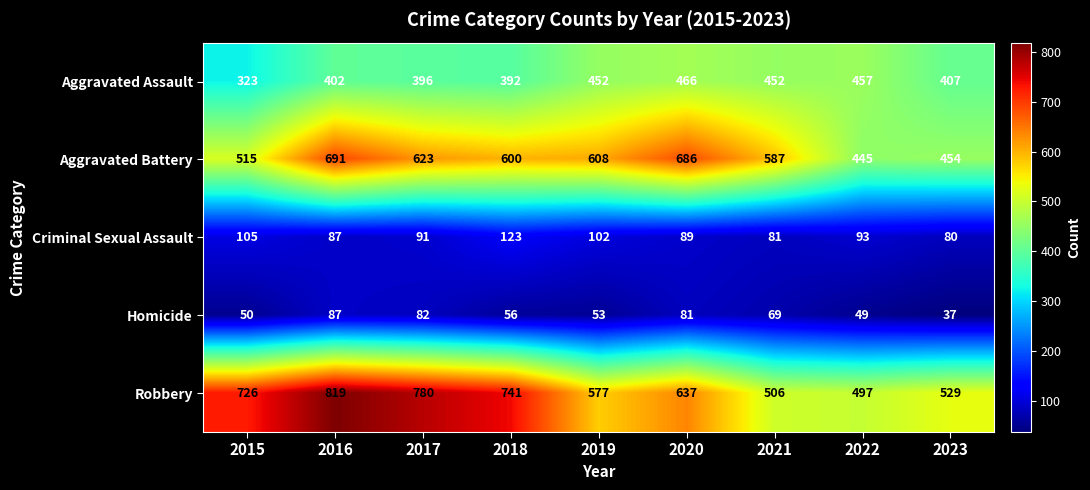

The value of Homicide at 2020 is 107. True or false?

False